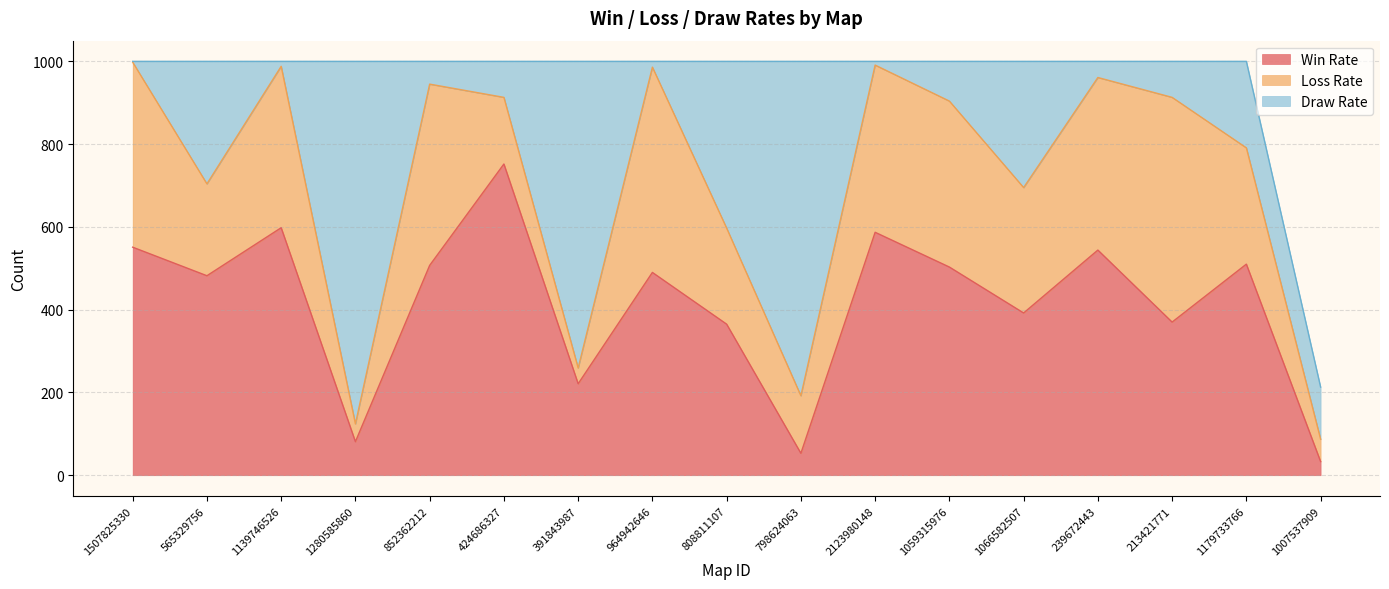

Where do Loss Rate and Draw Rate first cross each other?

1507825330 and 565329756